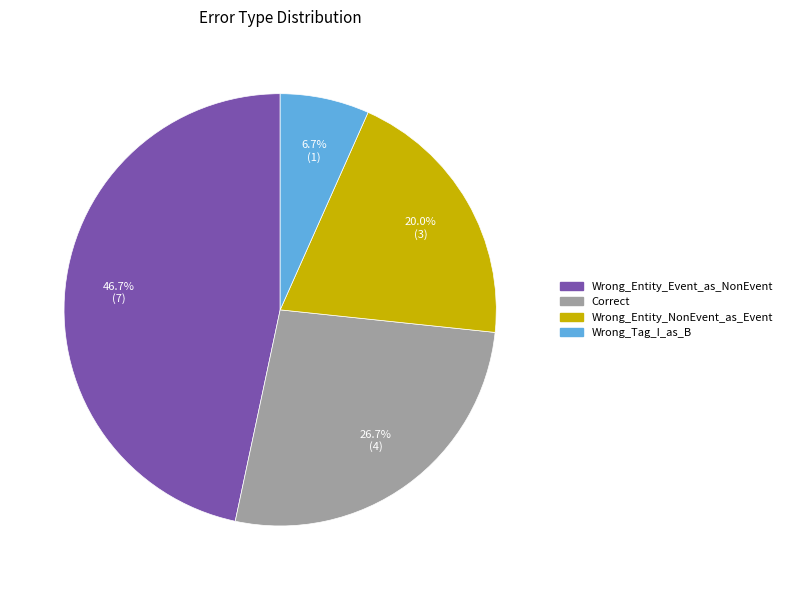

Is Correct the majority of the pie?

No